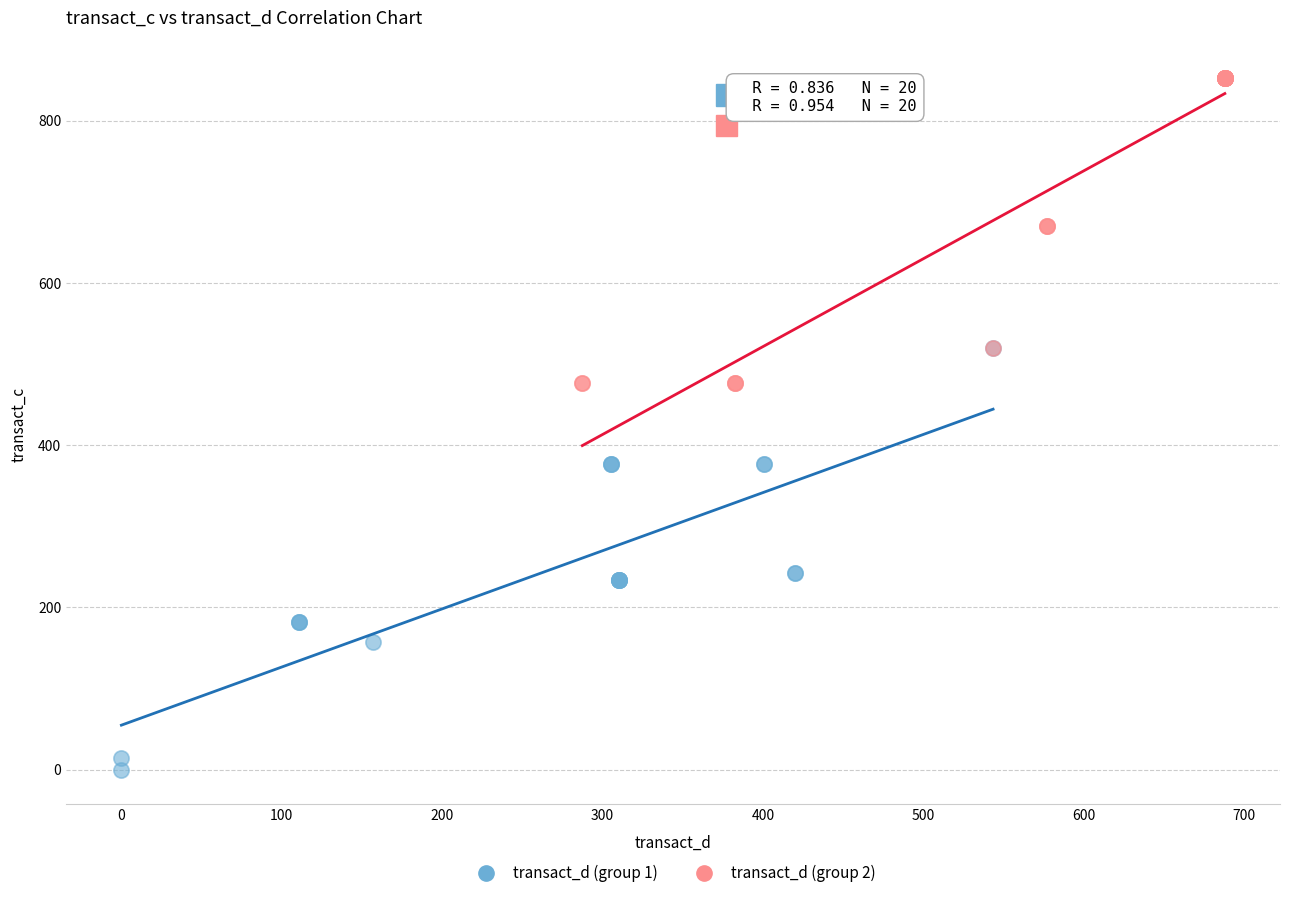

Which series contains the highest Y value?

transact_d (group 2)